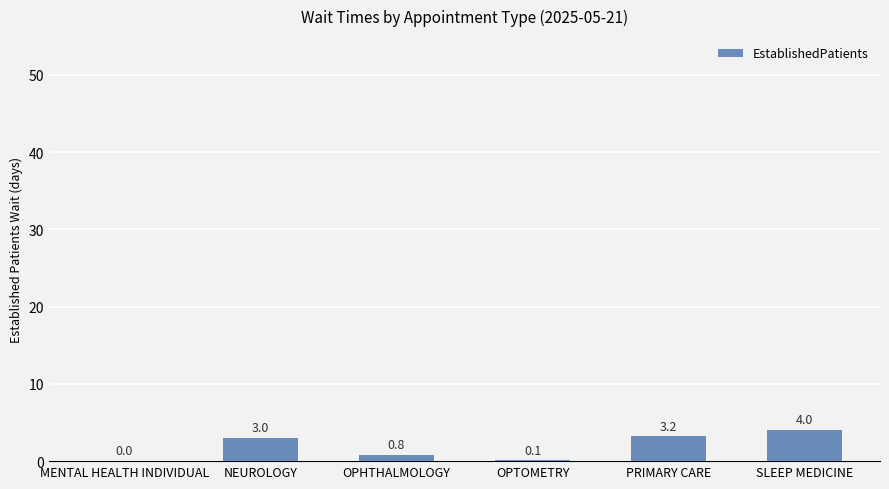

What is the maximum value shown in the chart?

4.0